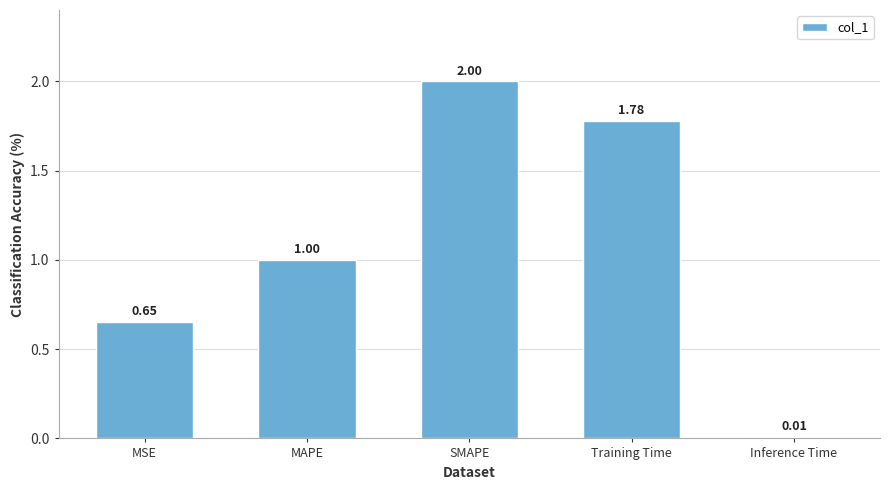

How many data points does each series have?

5